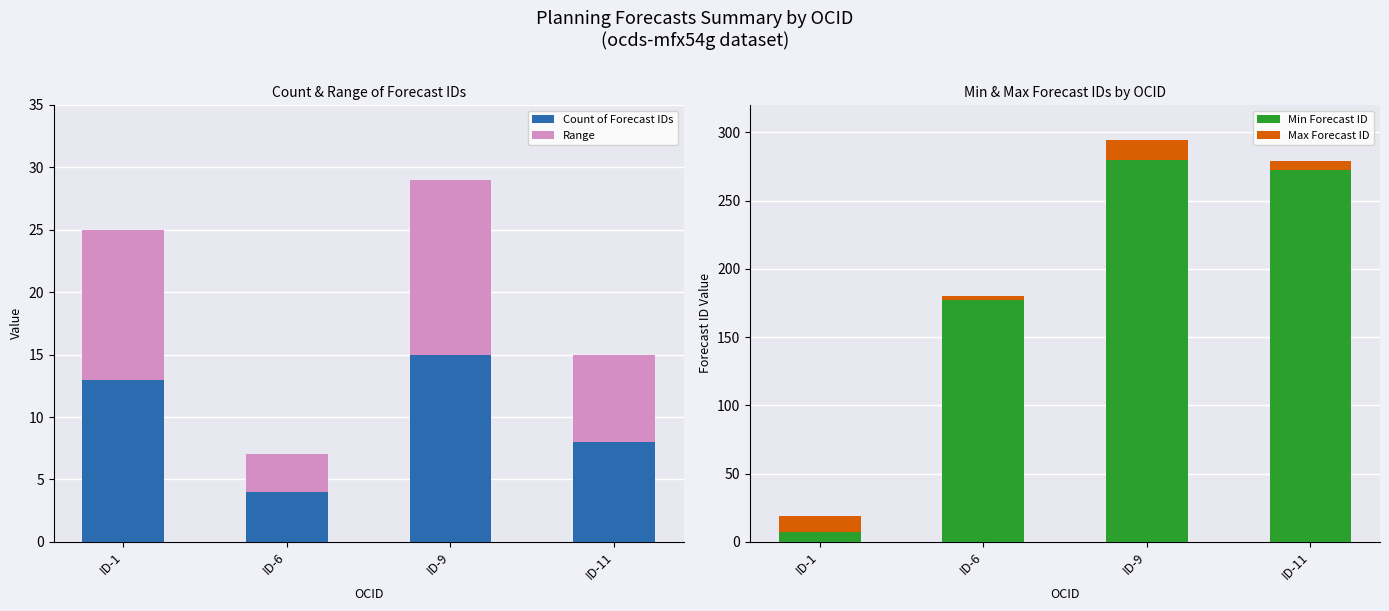

What is the maximum value for Count of Forecast IDs?

15